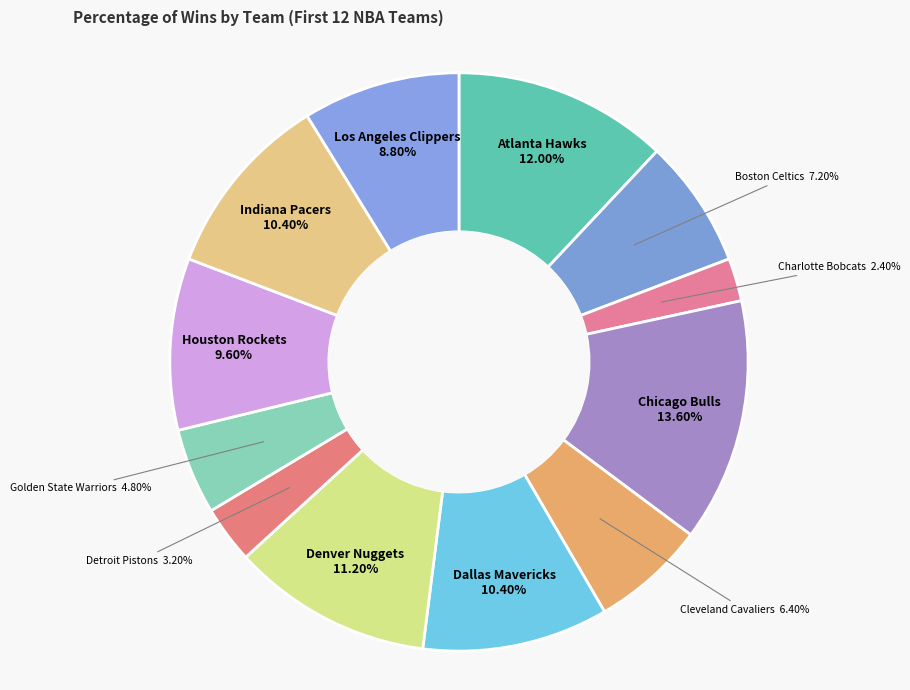

The Dallas Mavericks slice represents 10% of the pie. True or false?

True